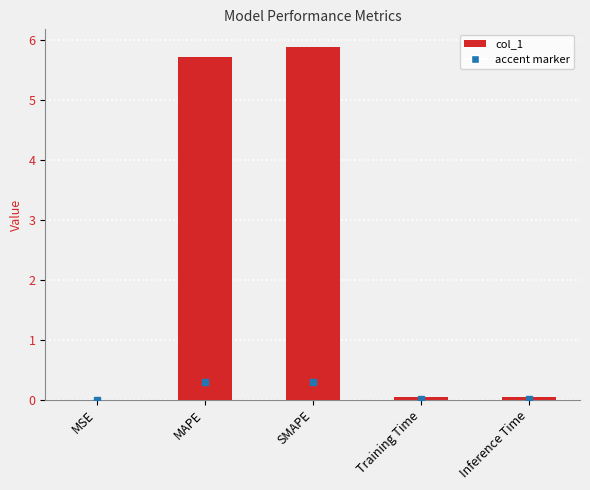

Is it true that the value at SMAPE is 7.7?

False